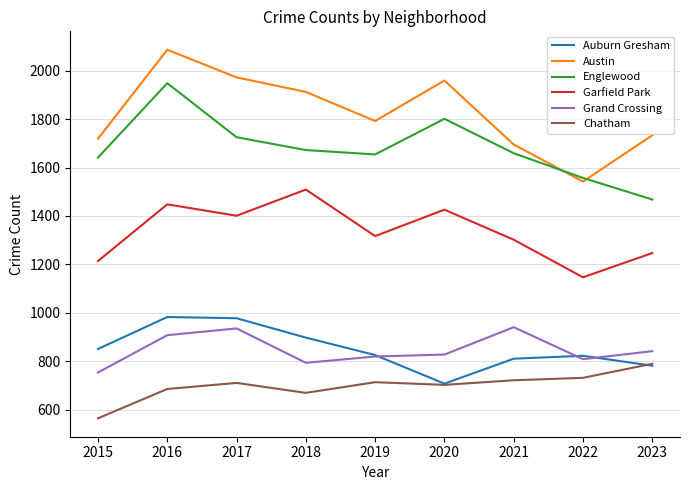

List the series in order of their peak value, lowest first.

Chatham, Grand Crossing, Auburn Gresham, Garfield Park, Englewood, Austin